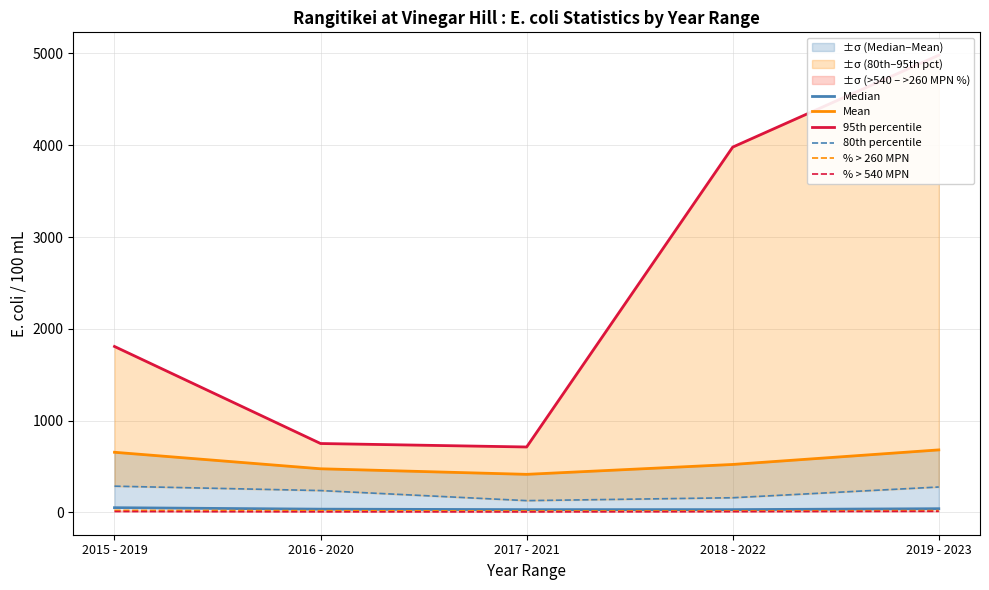

What are all the series names shown in the legend?

Median, Mean, 95th percentile, 80th percentile, % > 260 MPN, % > 540 MPN